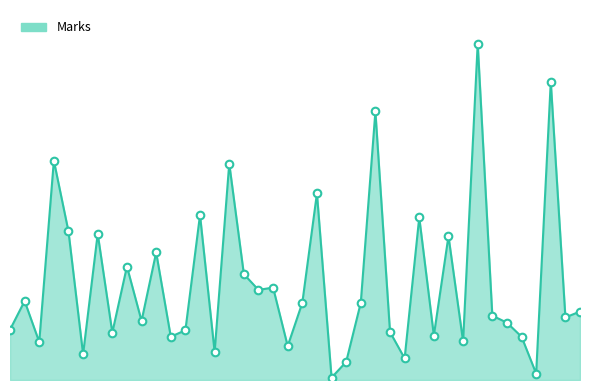

Is this an area chart (filled region under the line)?

Yes